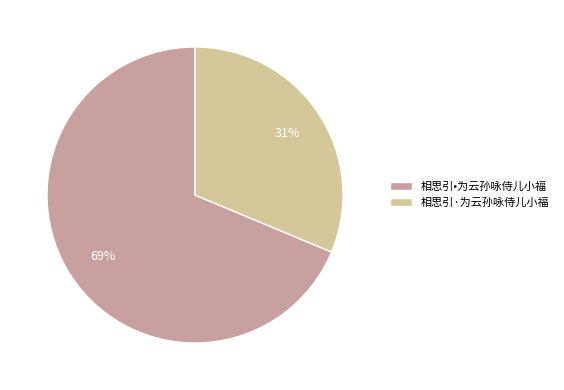

Which has a higher value, 相思引•为云孙咏侍儿小福 or 相思引·为云孙咏侍儿小福?

相思引•为云孙咏侍儿小福